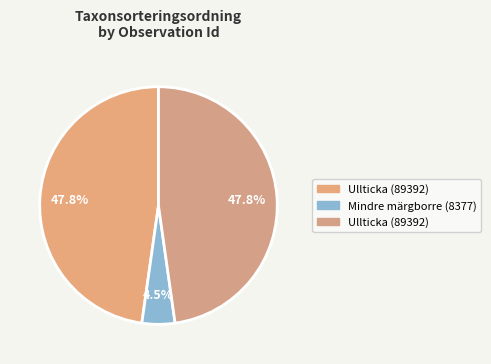

How many slices are in this pie chart?

3